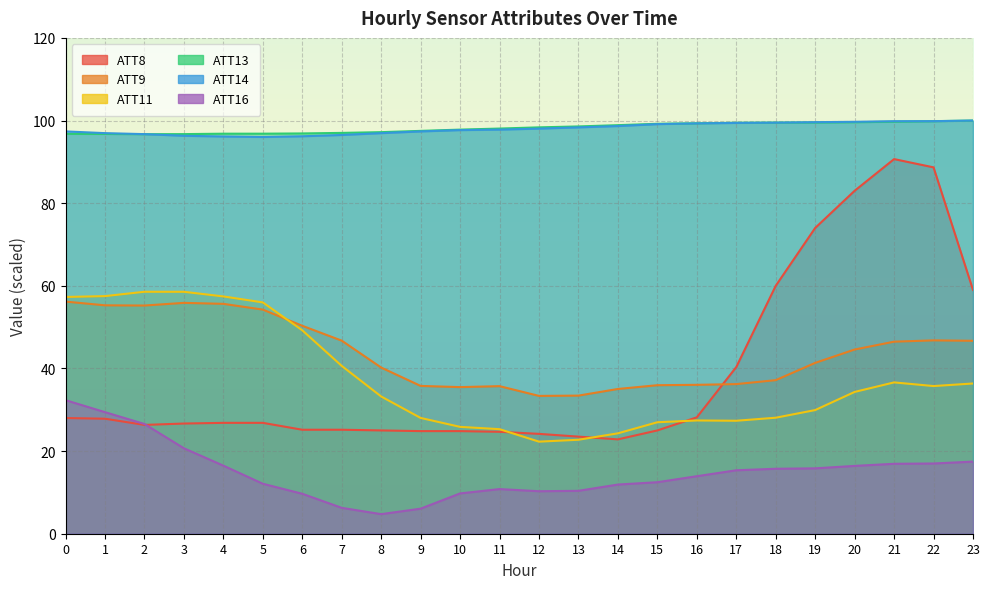

True or false: ATT11 has more than 2 points higher than both neighbors.

True